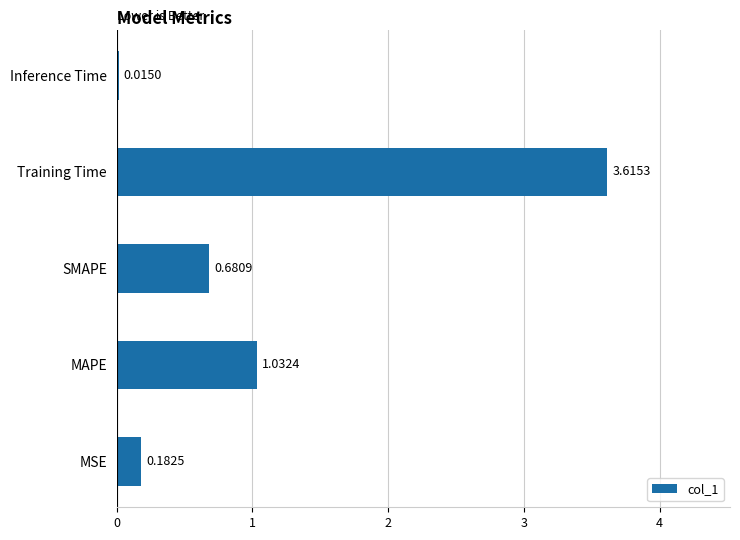

What is the average value?

1.1